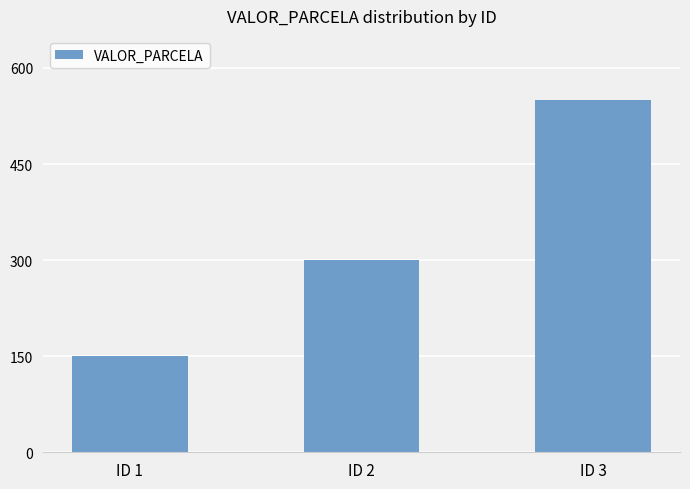

Reading left to right, what are all the values shown in this chart?

150	300	550